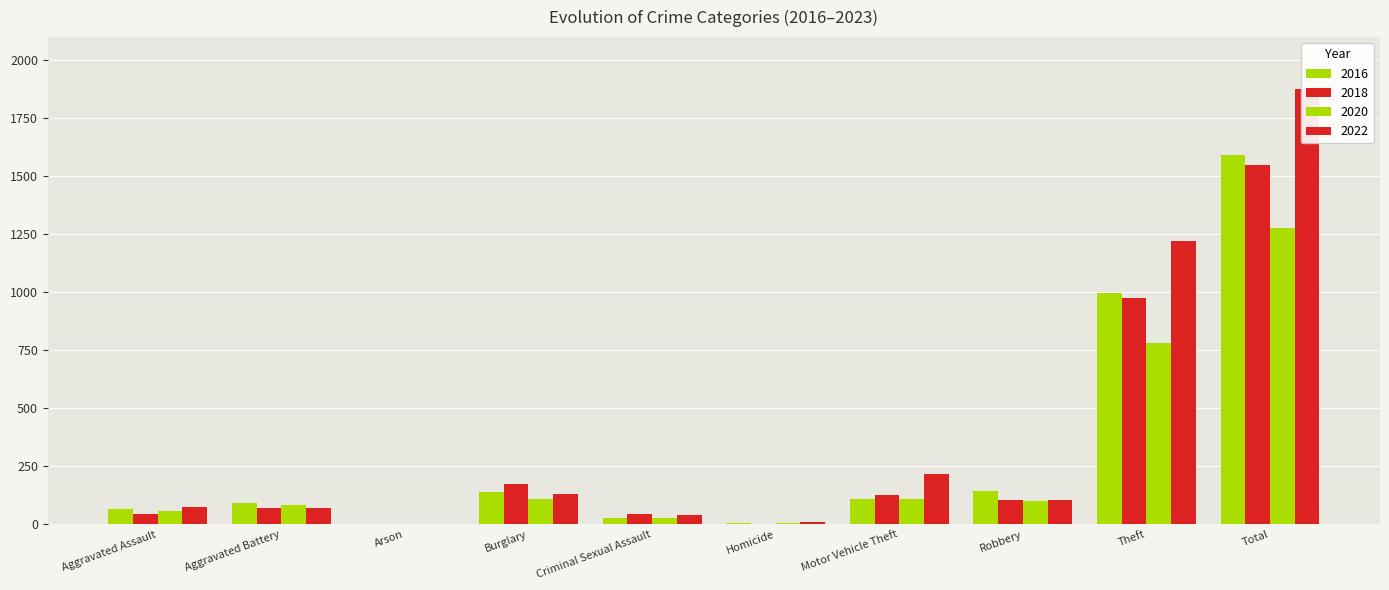

What is the spread (max minus min) of values at Robbery?

43